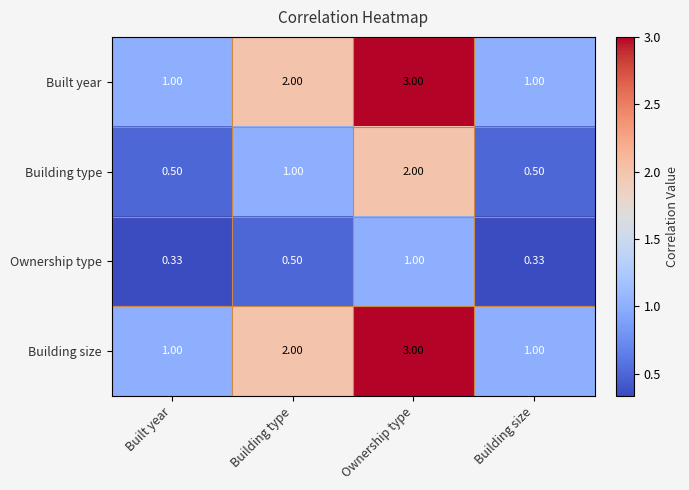

Is the value of Built year at Building size greater than the value of Building type at Built year?

Yes